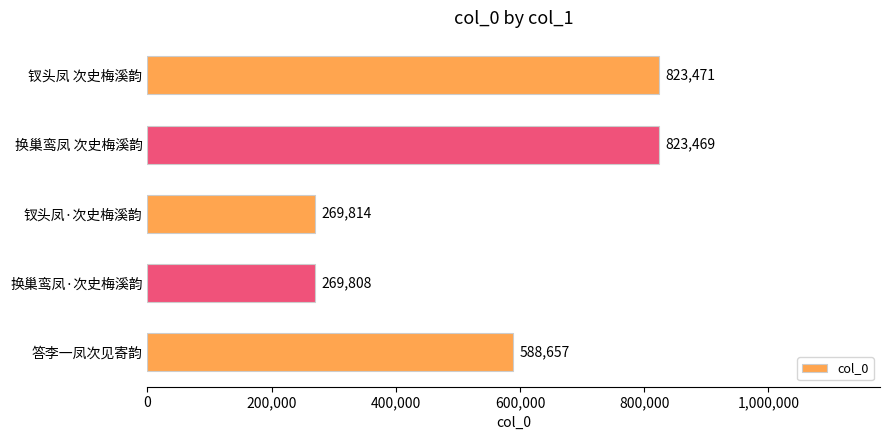

Between 钗头凤 次史梅溪韵 and 换巢鸾凤 次史梅溪韵, which is larger?

钗头凤 次史梅溪韵